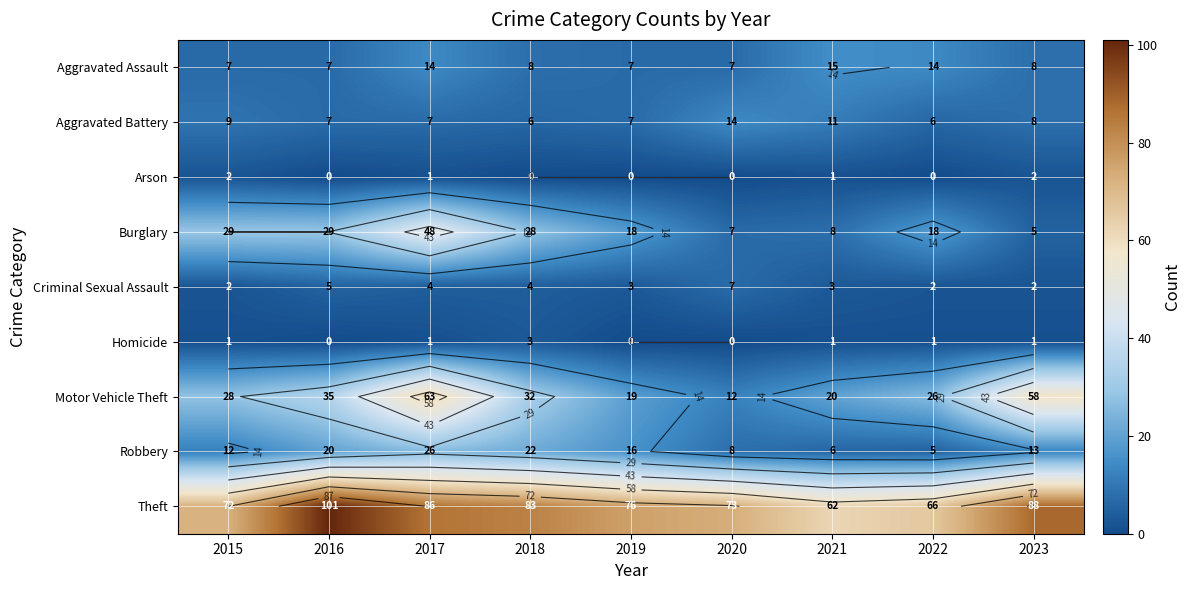

What is the difference between the highest and lowest values at 2021?

61